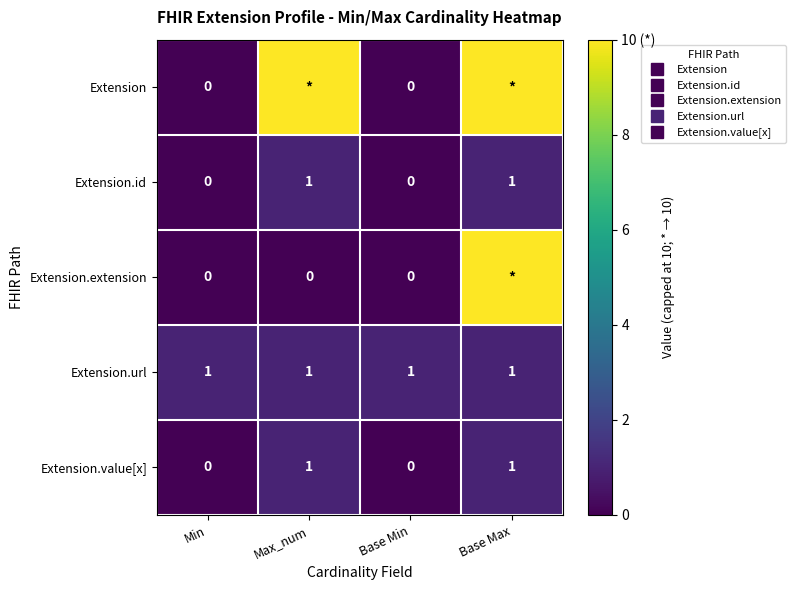

At which label does Extension reach its peak?

Max_num